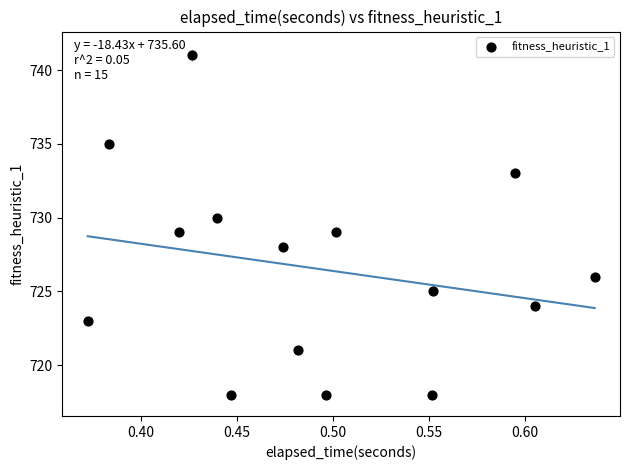

What is the range of Y values (max minus min)?

23